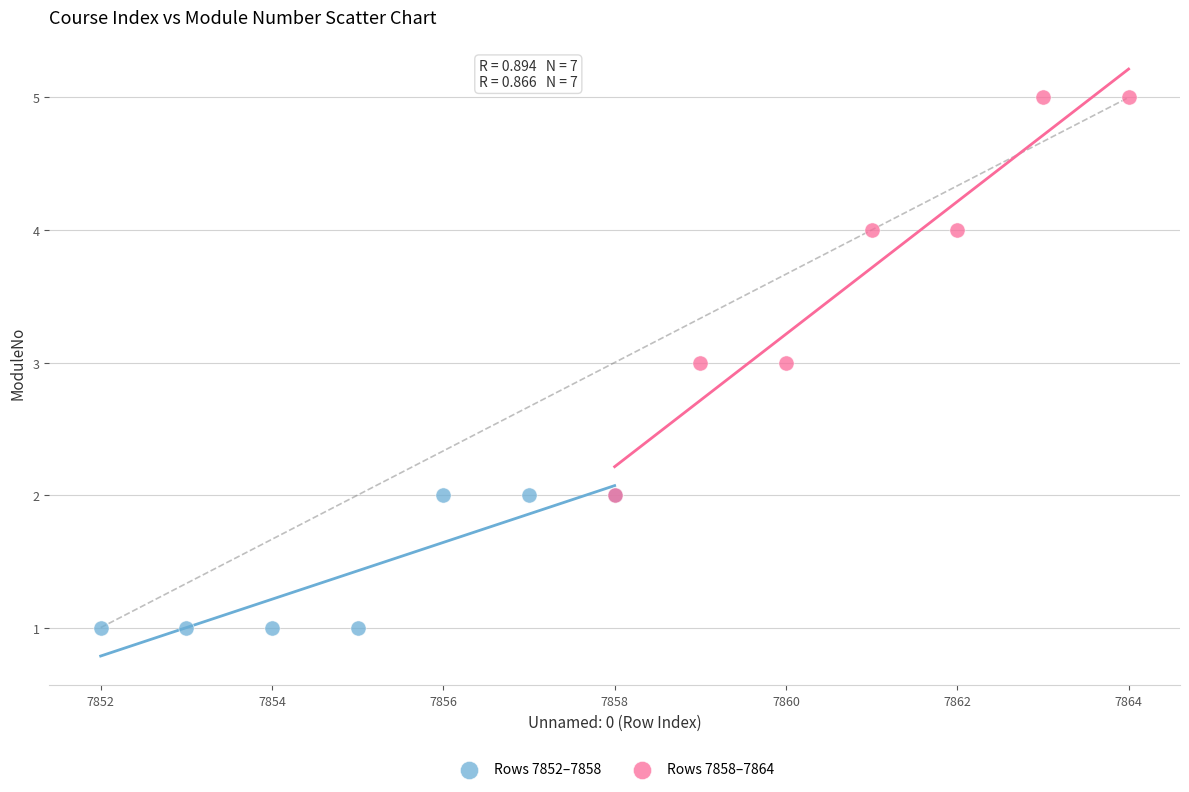

Which series contains the lowest Y value?

Rows 7852–7858